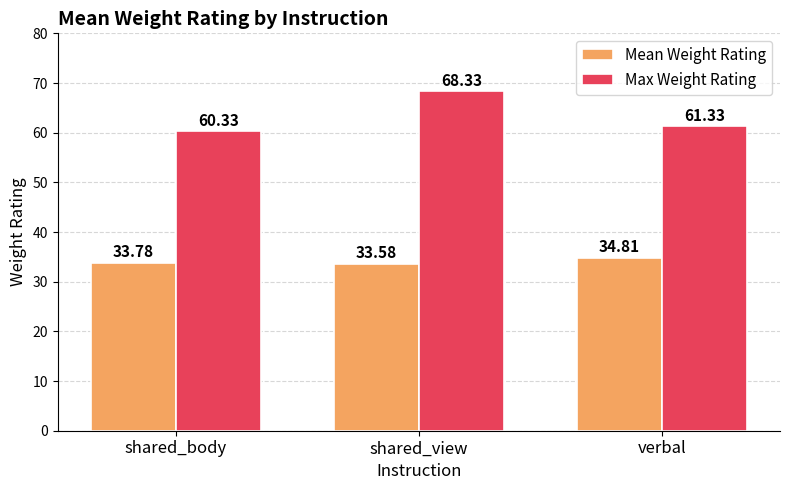

Where is Max Weight Rating nearest to the value 64?

verbal